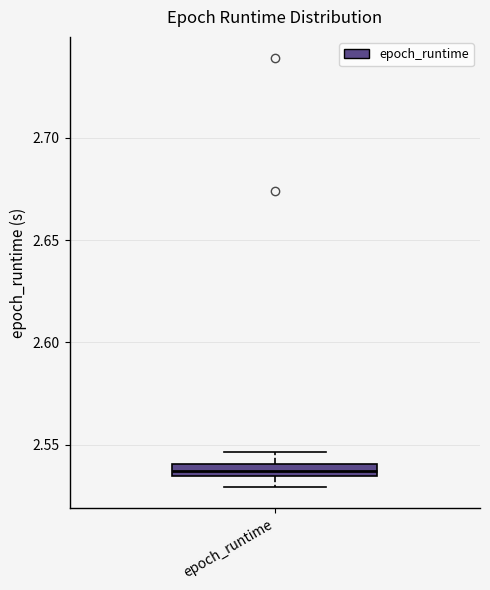

Where does the lower whisker of the box for epoch_runtime end on the y-axis? The values are not printed on the chart, so give them approximately, as read against the axis.

2.530